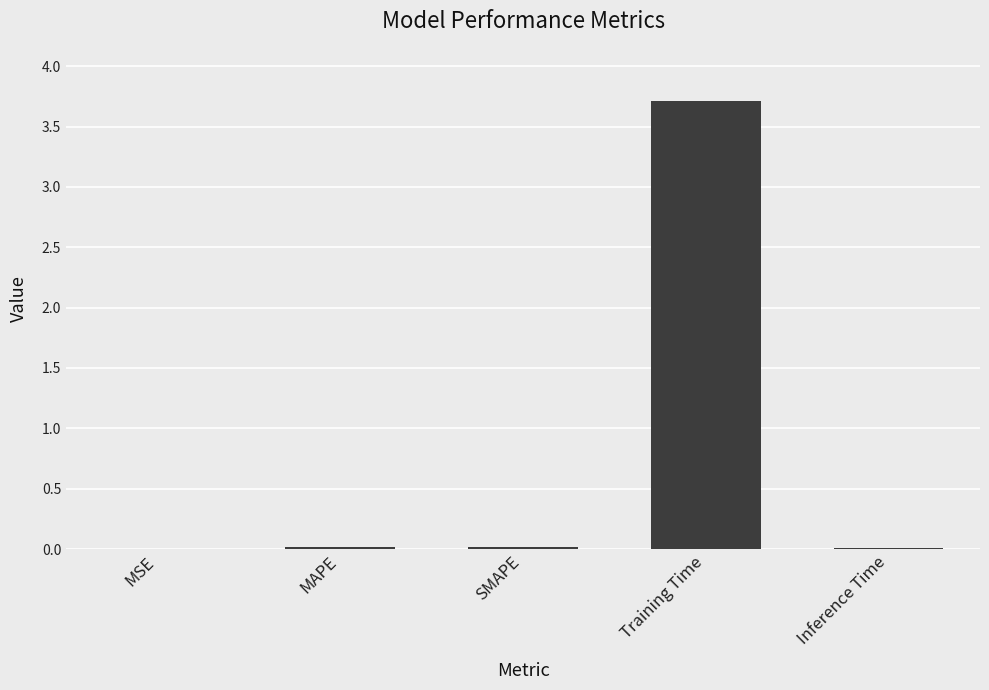

What is the sum of all values?

3.8